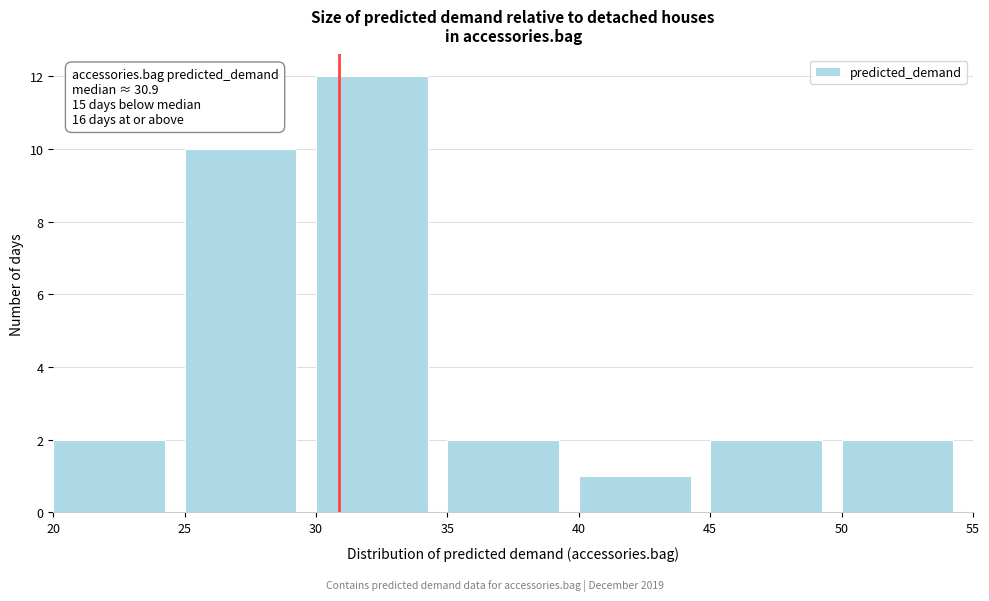

Over which range of the x-axis is the bar tallest?

30 to 35